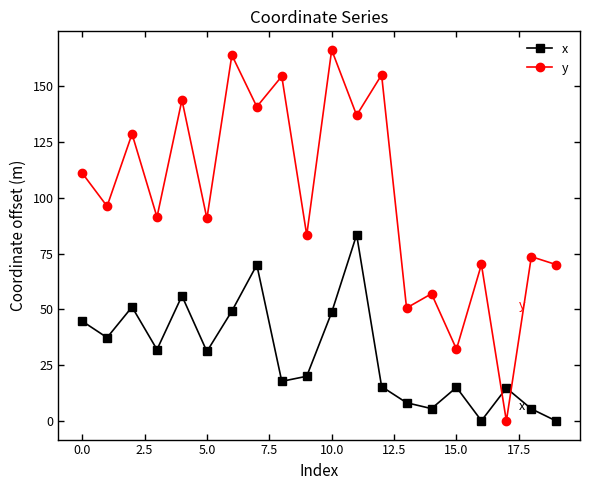

Which series has the largest total across all categories?

y